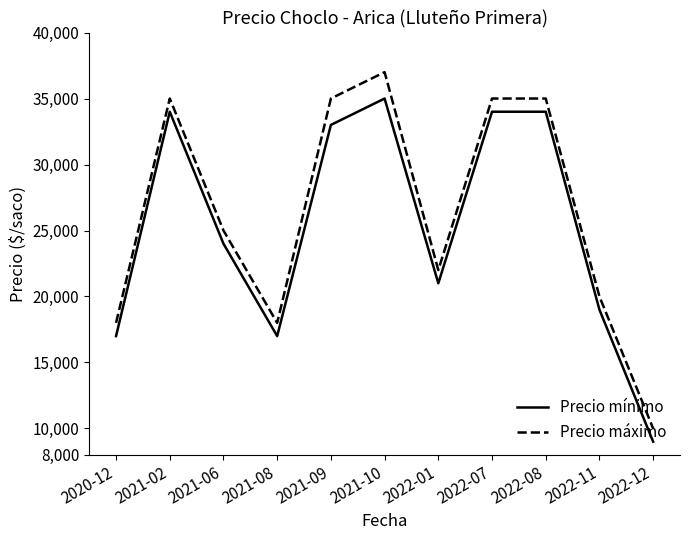

Which series has the largest total across all categories?

Precio máximo